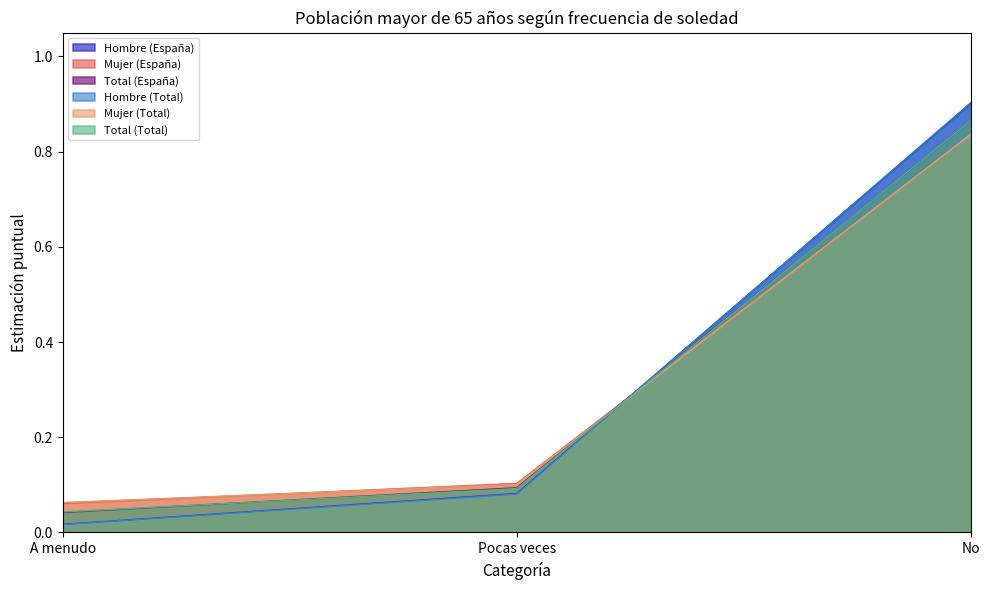

What is the approximate value of Total (Total) at Pocas veces?

0.1